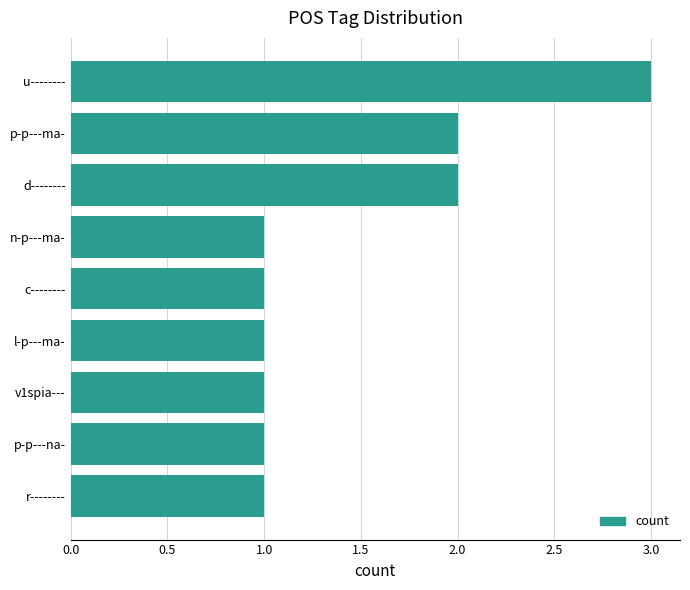

What is the change in value from n-p---ma- to u--------?

+2